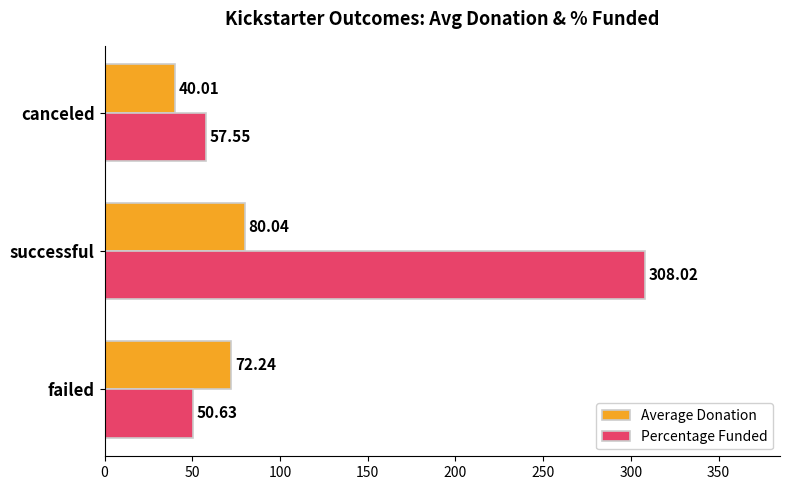

At how many categories does at least one series exceed 149?

1